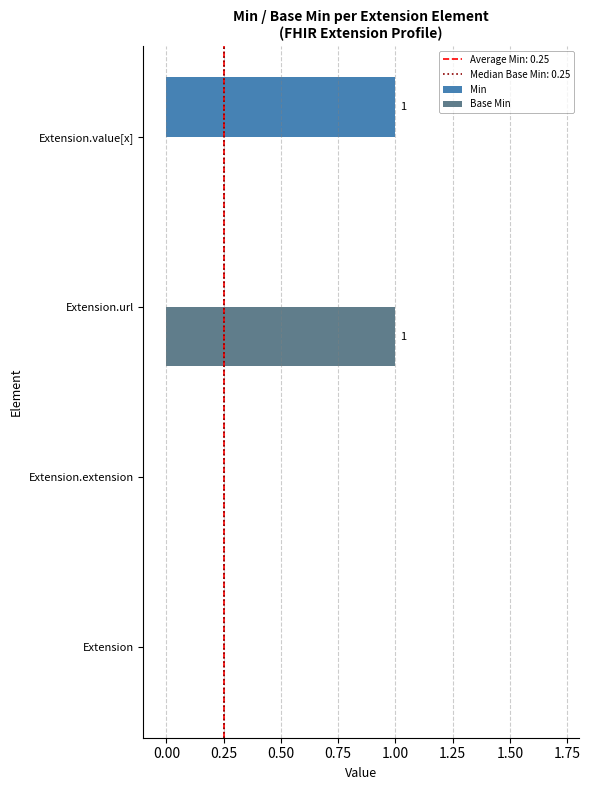

Is it true that Base Min equals 1 at Extension.url?

True